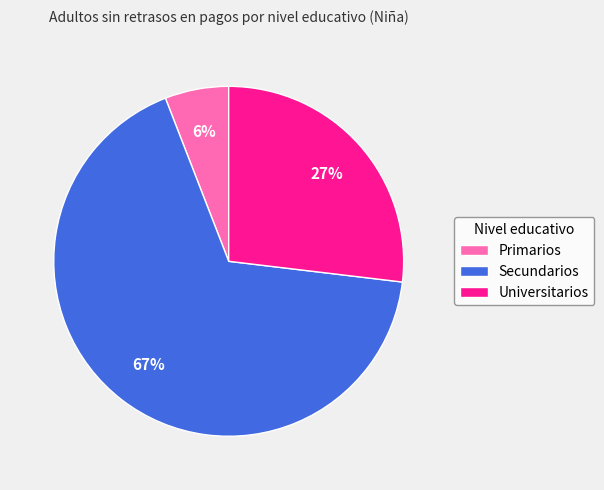

To the nearest percent, what portion does Universitarios represent?

27%